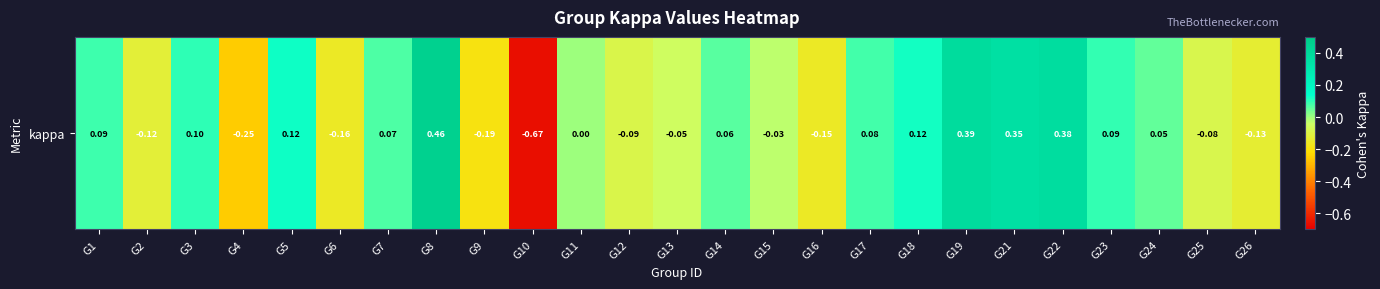

Is it true that the value at G5 is 0.1?

True